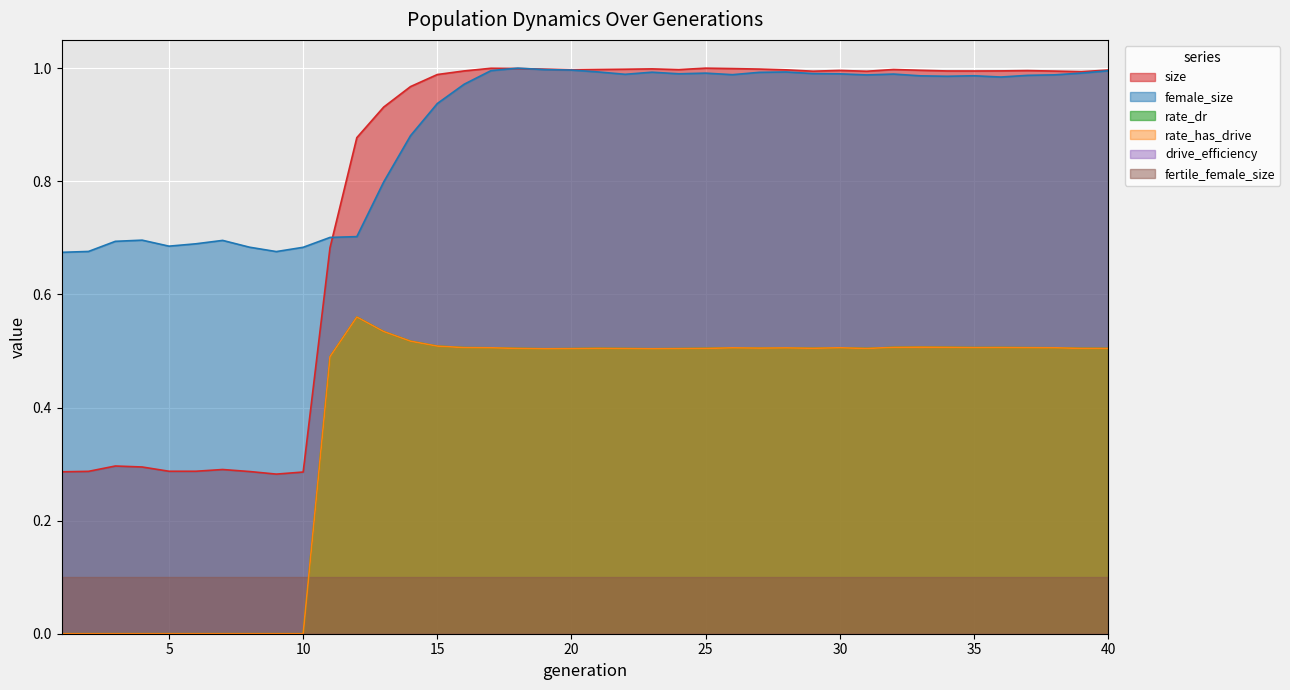

Does the chart display data point markers on the line(s)?

No